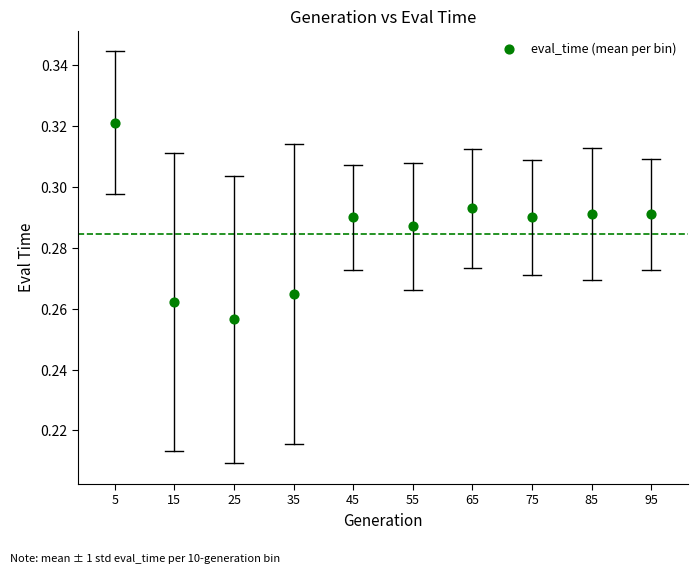

What is the range of X values (max minus min)?

90.0